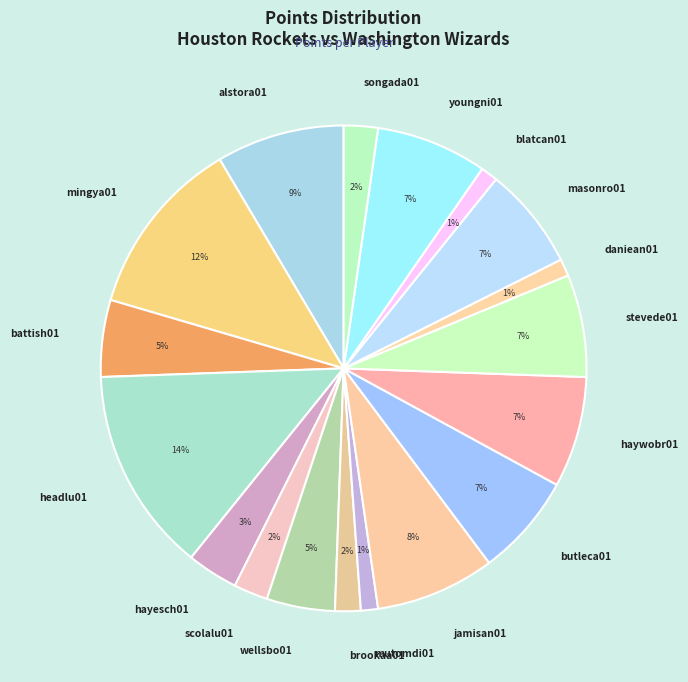

True or false: alstora01 accounts for 9% of the total.

True